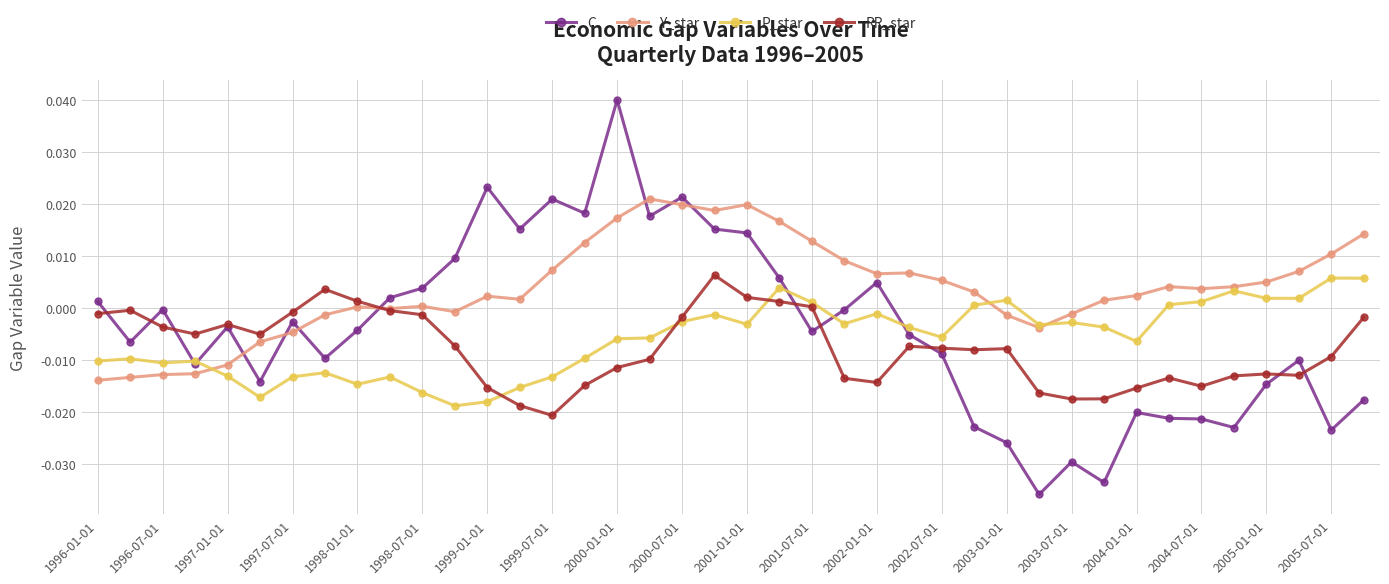

List the series in order of their overall mean, lowest first.

RR_star, P_star, C, Y_star